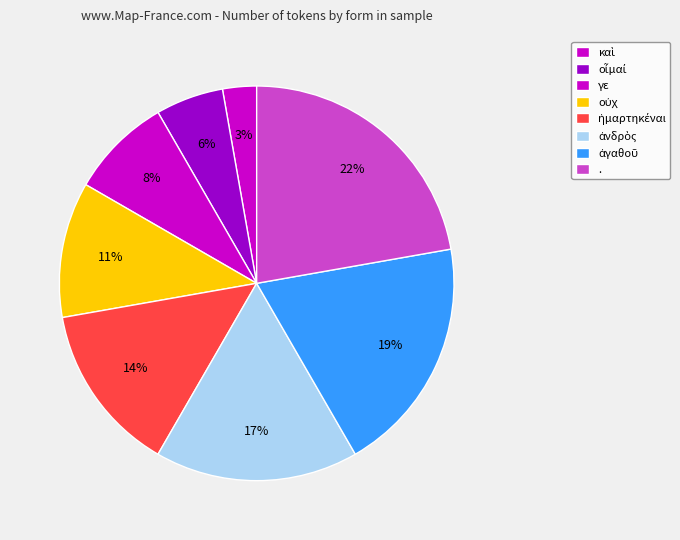

Rank the categories by value from lowest to highest.

καὶ, οἶμαί, γε, οὐχ, ἡμαρτηκέναι, ἀνδρὸς, ἀγαθοῦ, .